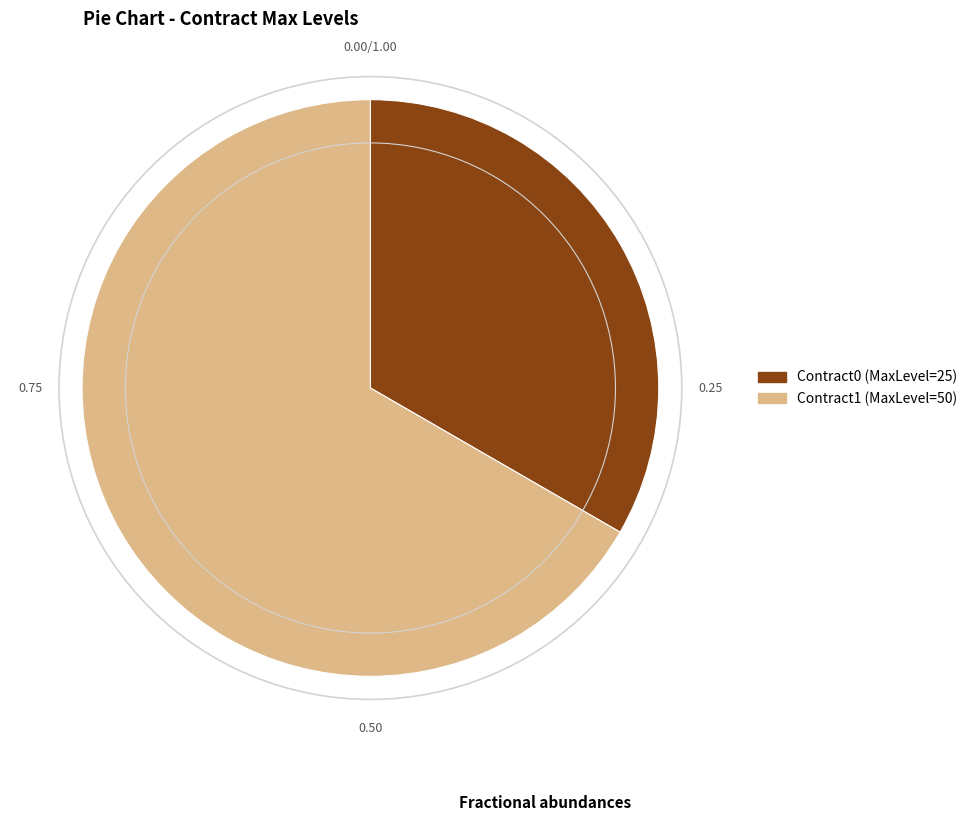

Count the number of slices in the pie.

2